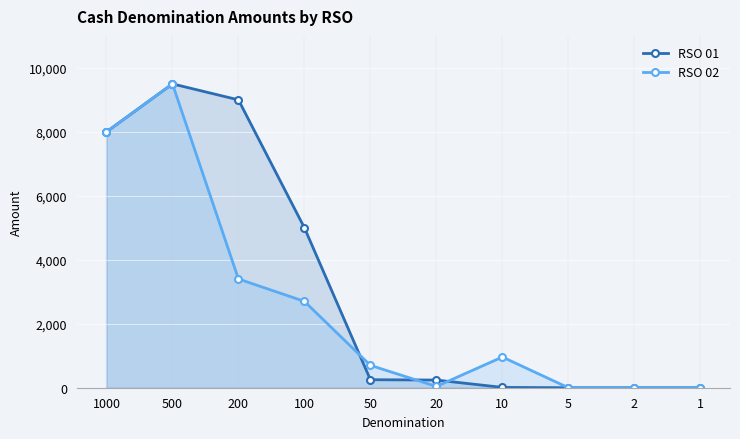

At which category is the sum across all series the highest?

500